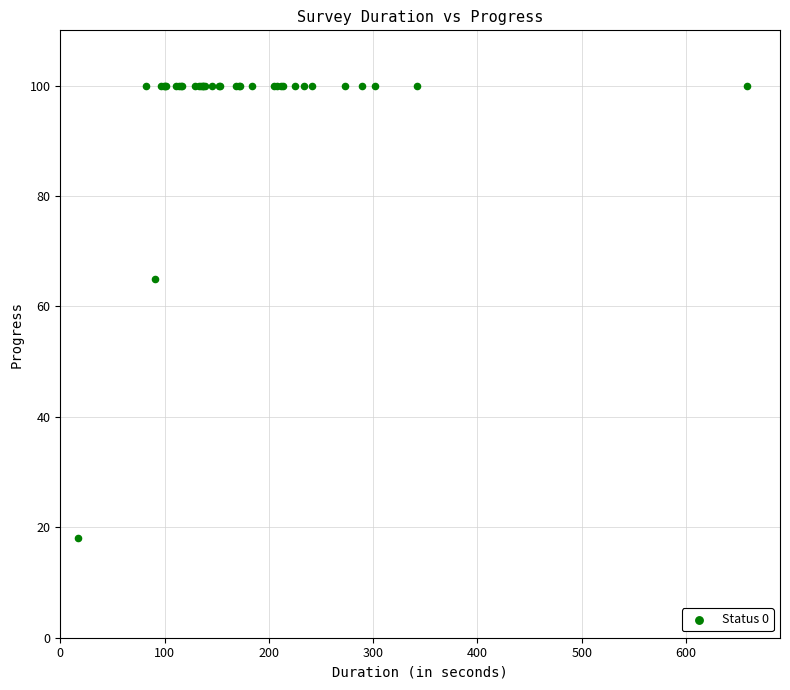

What Y value in the scatter plot is closest to 59?

65